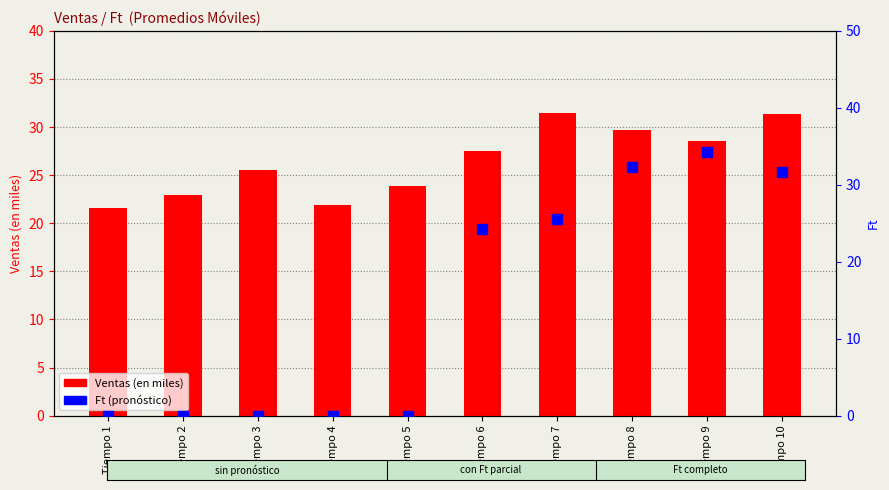

At how many categories does at least one series exceed 3?

10